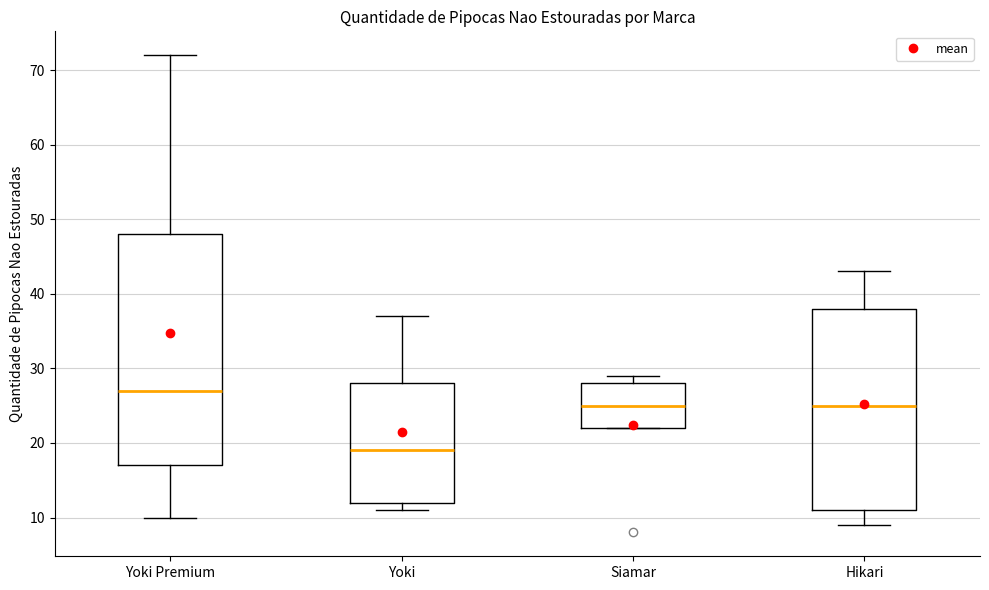

Which box is the tallest, from its lower edge to its upper edge?

Yoki Premium